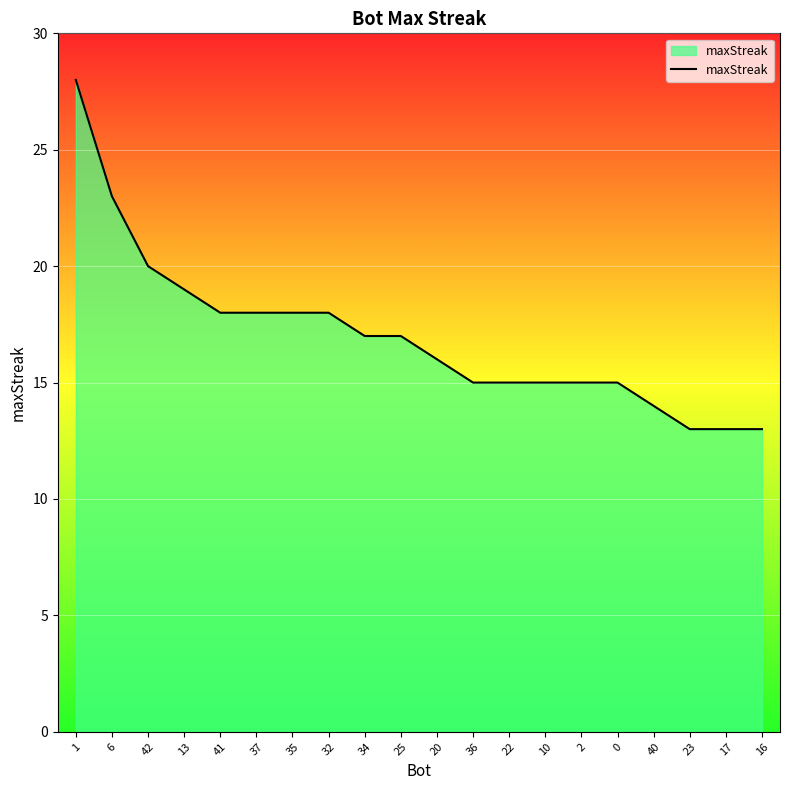

The value at 35 is 27. True or false?

False